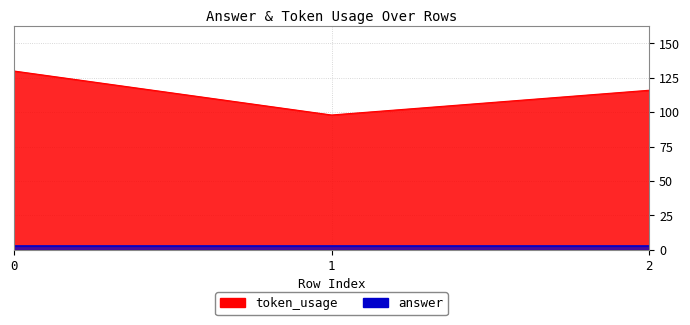

What is the sum of all values?

344